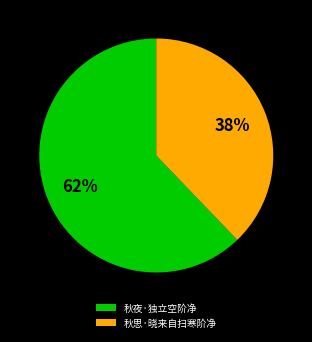

What is the majority slice?

秋夜·独立空阶净